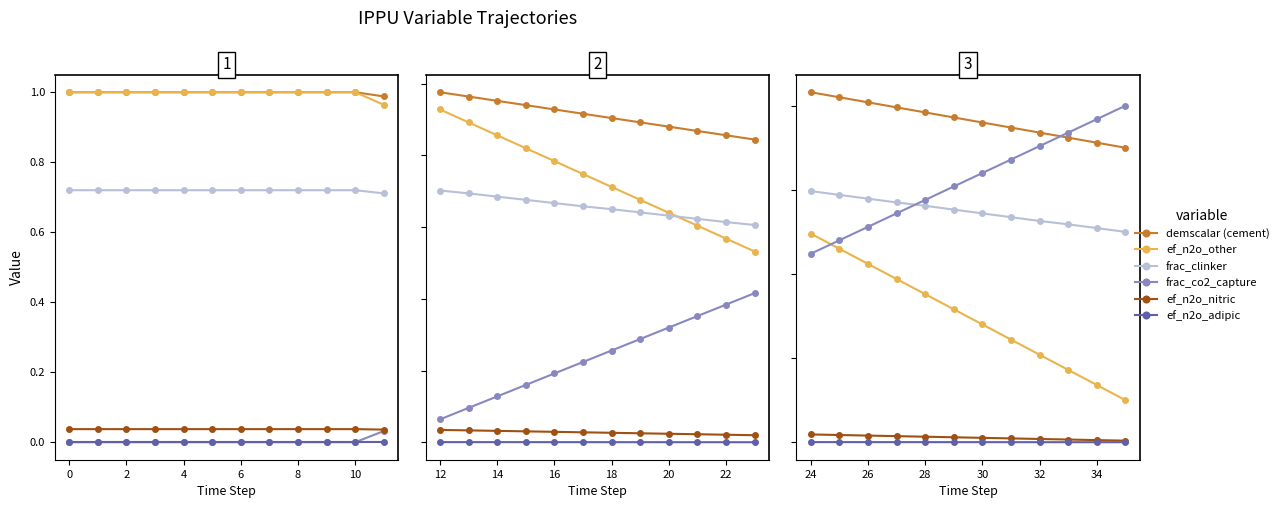

True or false: ef_n2o_nitric and ef_n2o_other intersect in this chart.

False